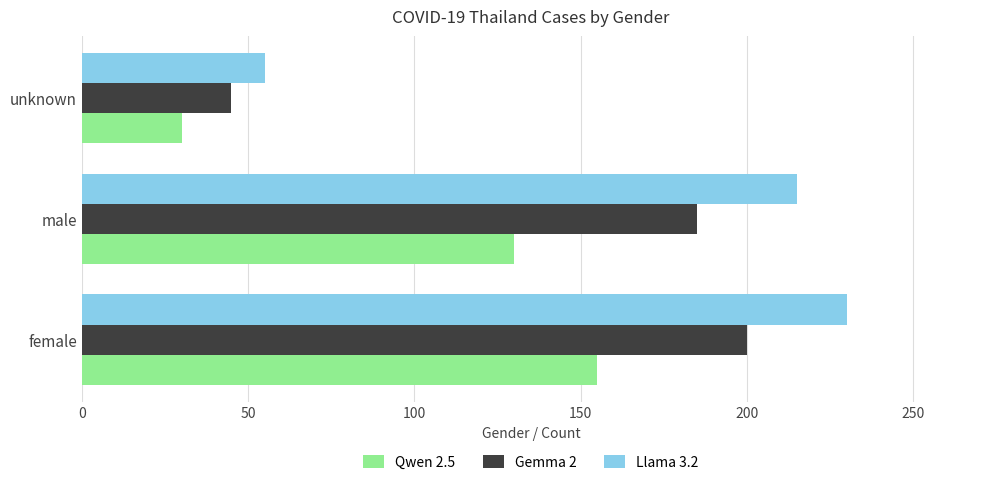

What is the difference between the maximum and second lowest values in the Qwen 2.5 series?

25